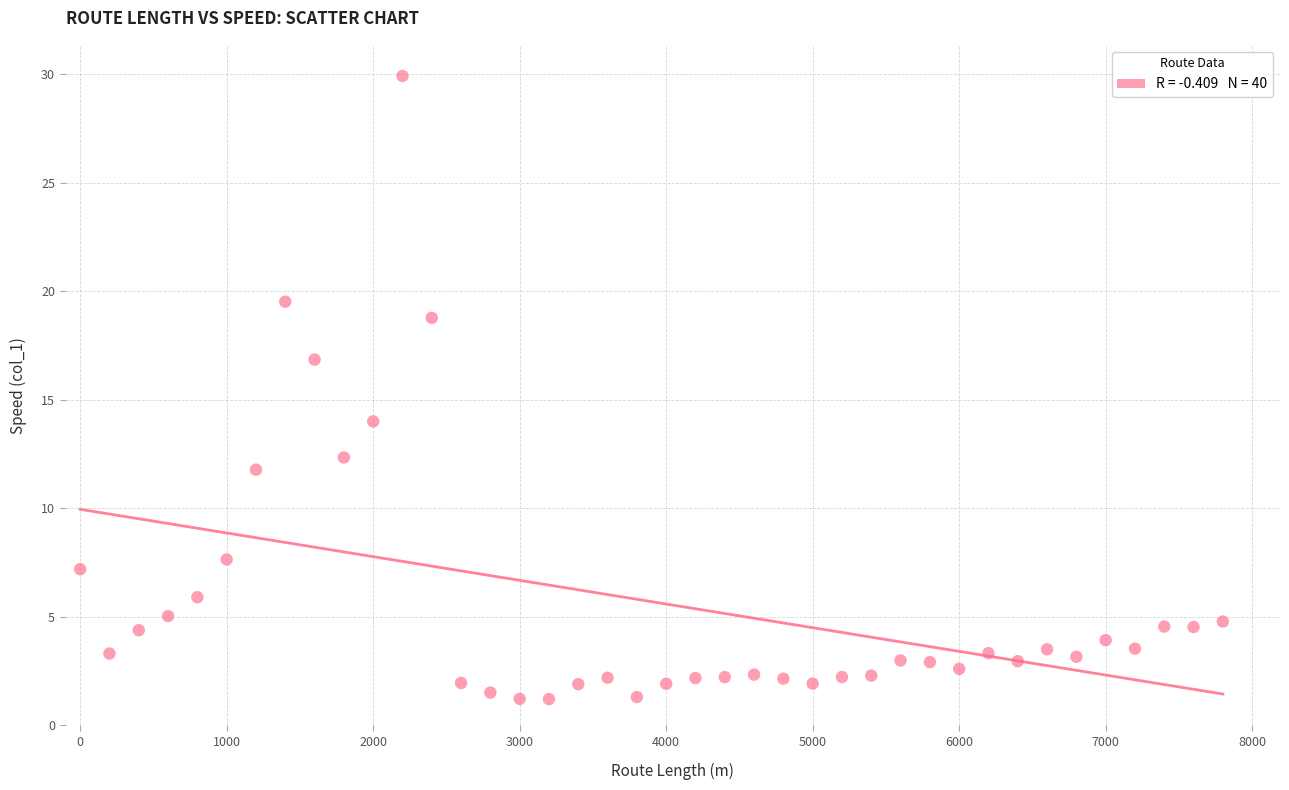

What is the range of Y values (max minus min)?

28.7